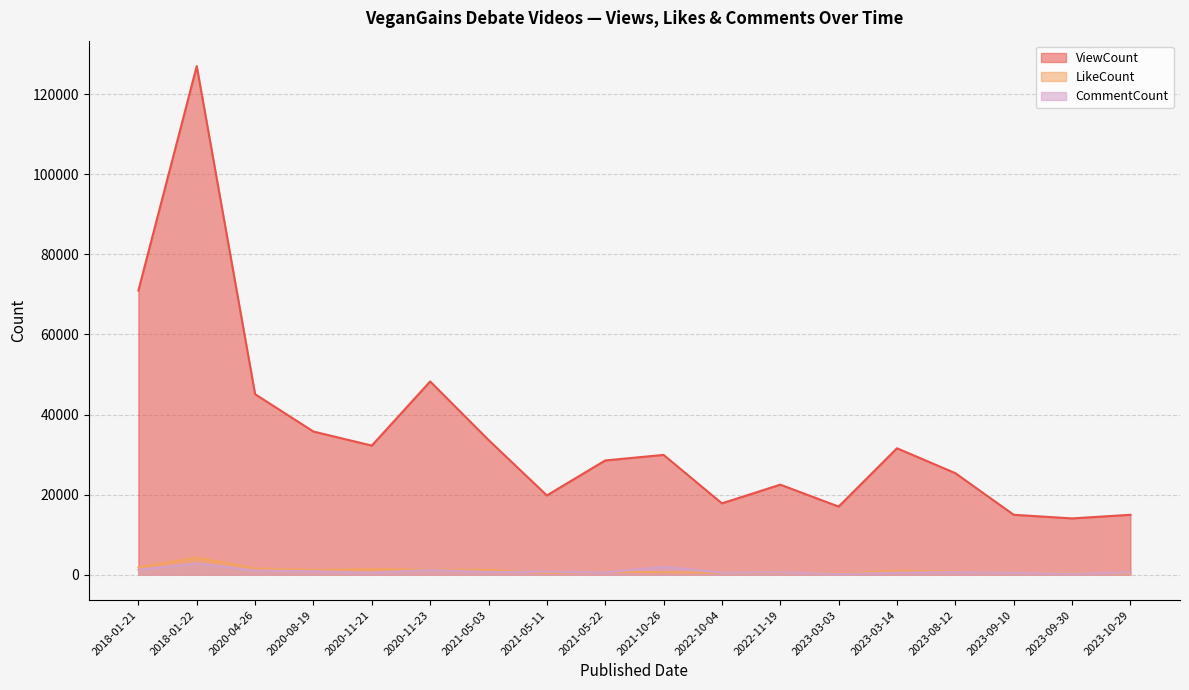

What is the label of the 7th point from the left?

2021-05-03